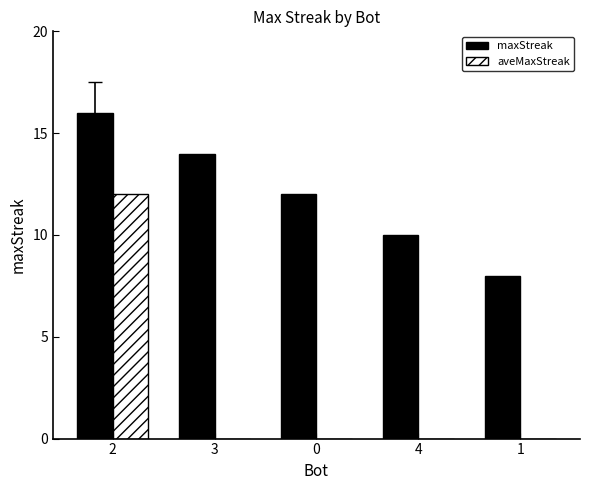

What is the maximum value shown in the chart?

16